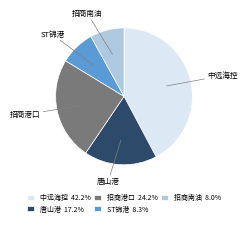

Do 唐山港 and ST锦港 together represent more than half of the pie?

No